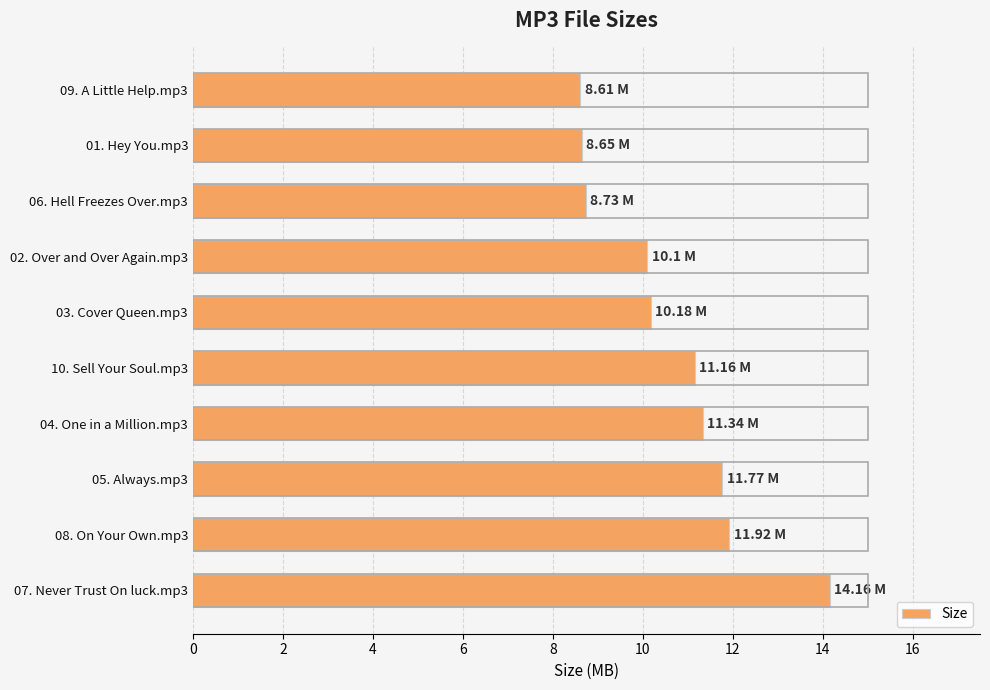

What is the sum of all values?

106.6